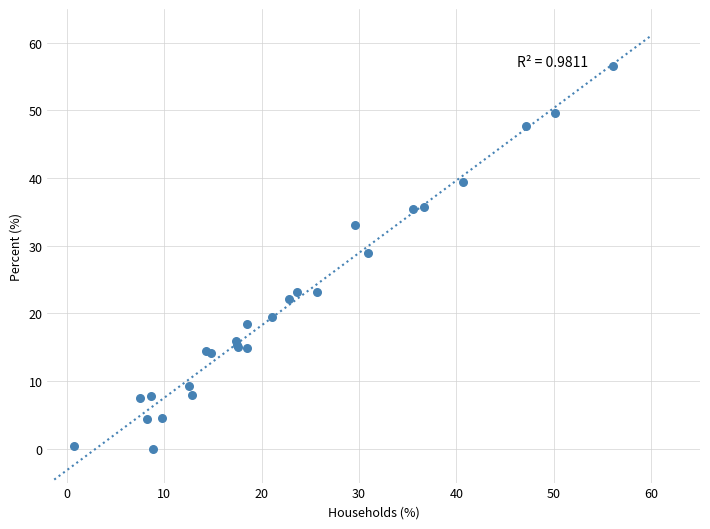

What Y value in the scatter plot is closest to 28?

28.9